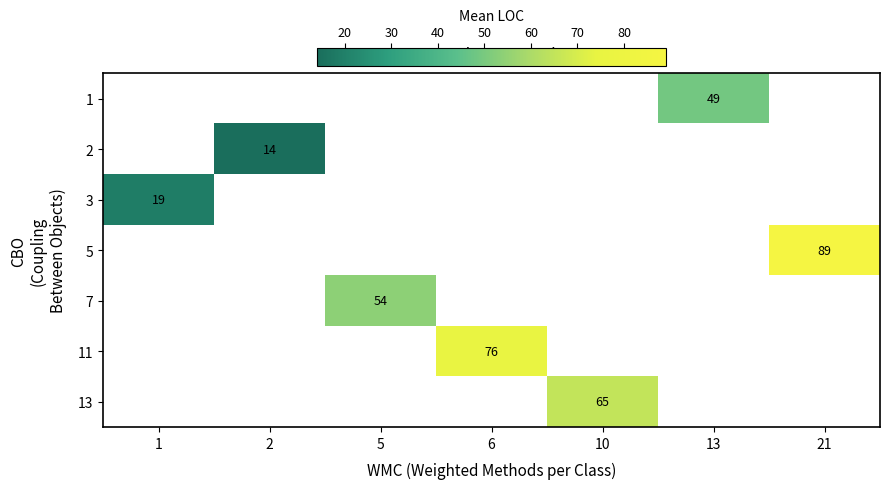

The 3 series shows 19 at 1. True or false?

True